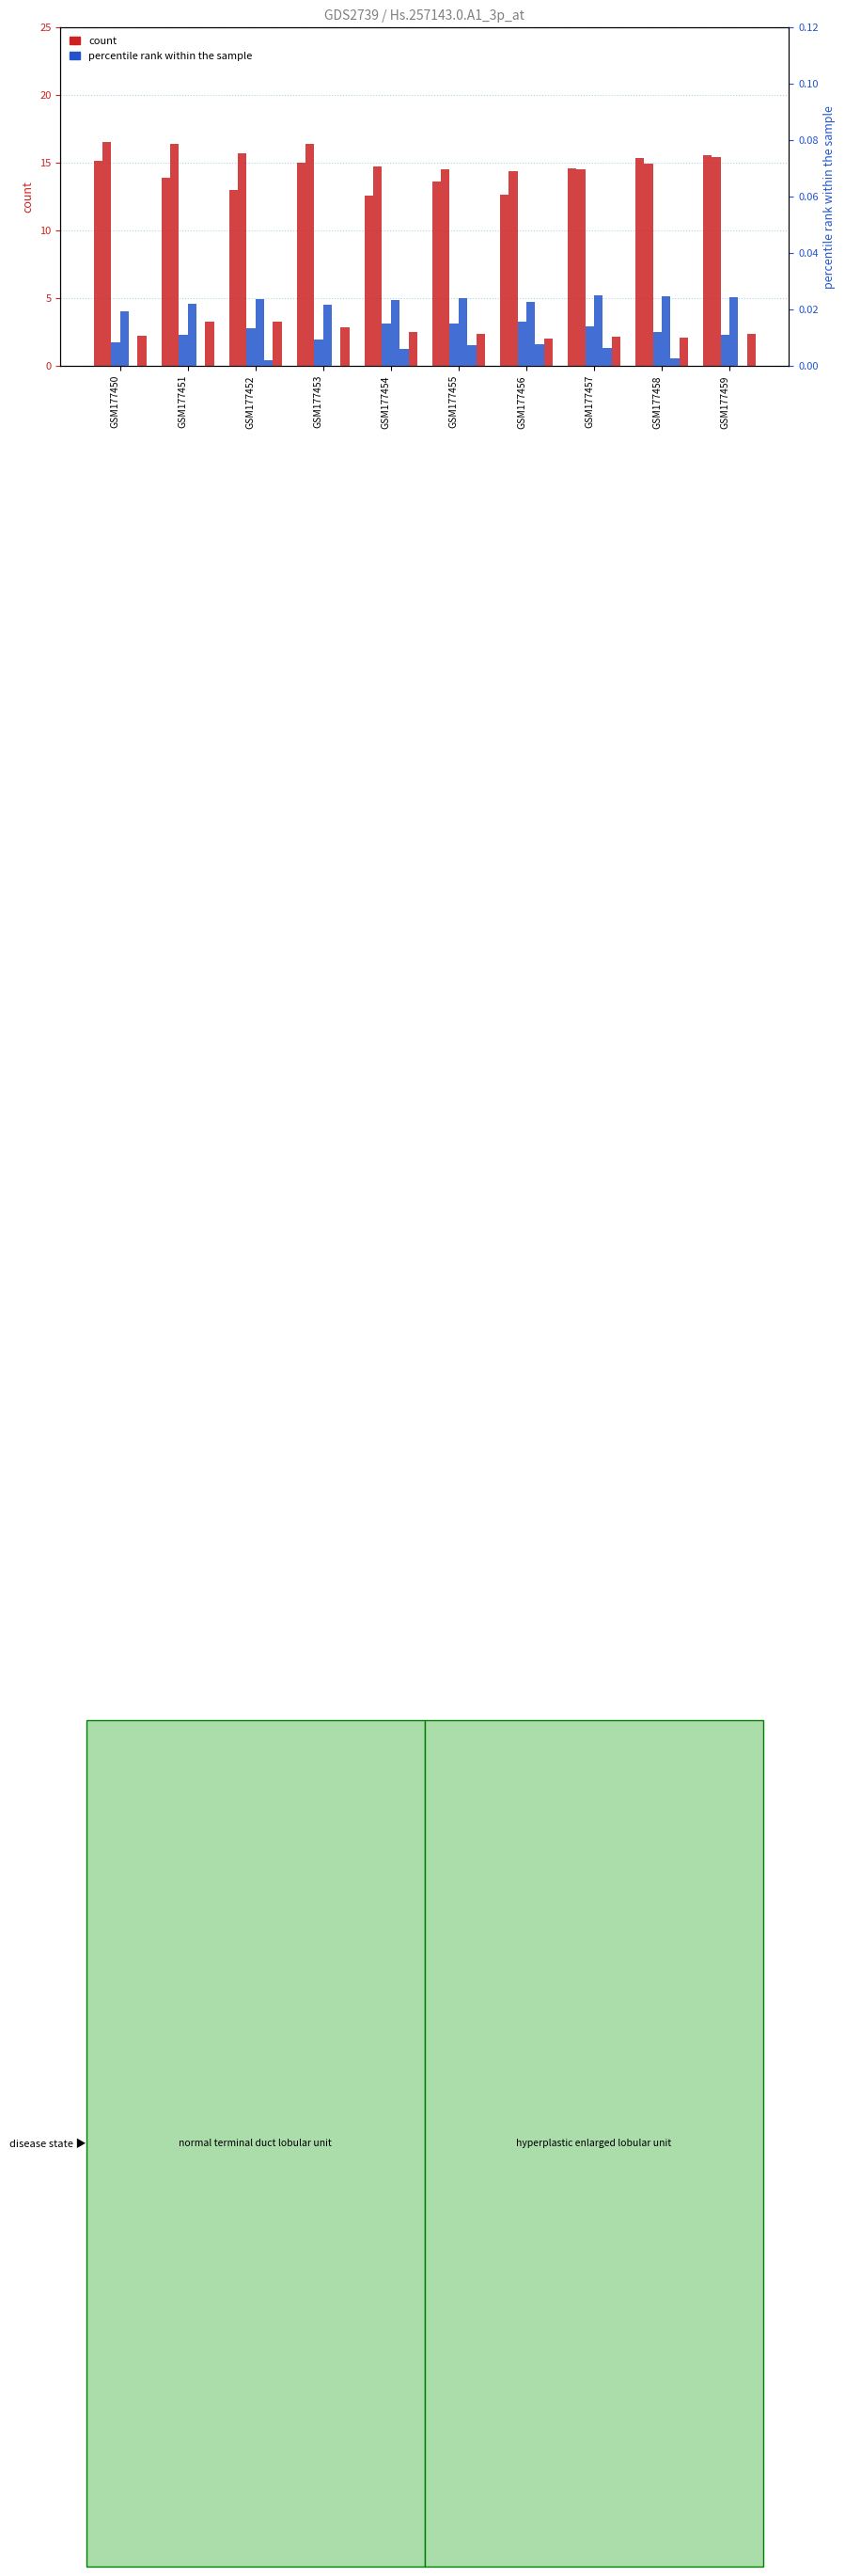

Is the value of col_1 at GSM177457 greater than the value of col_3 at GSM177451?

Yes